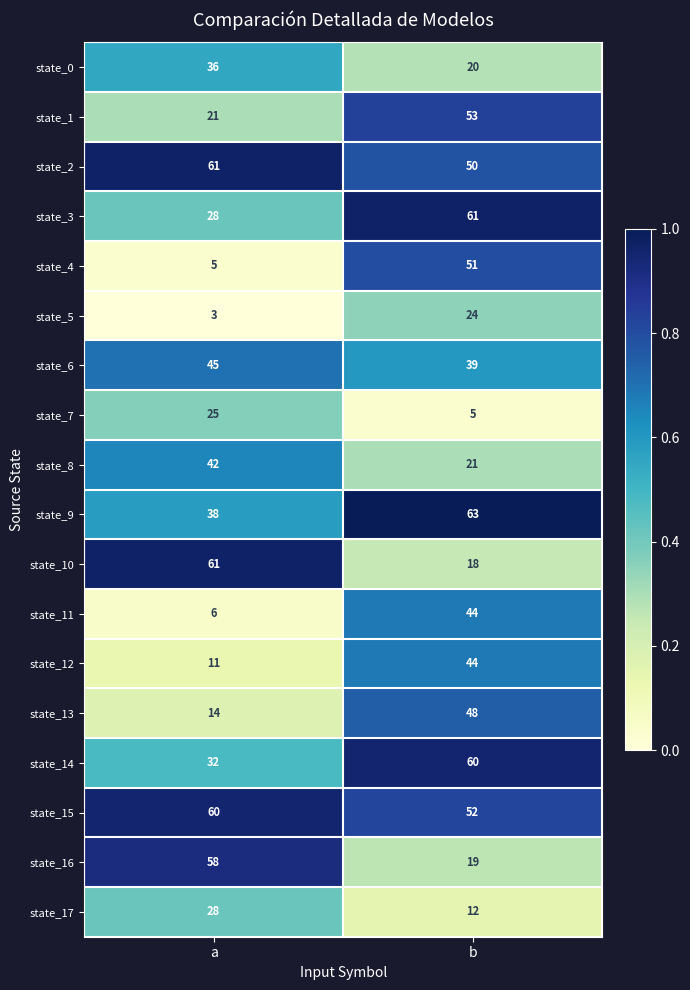

Rank the categories by state_17 value from lowest to highest.

b, a